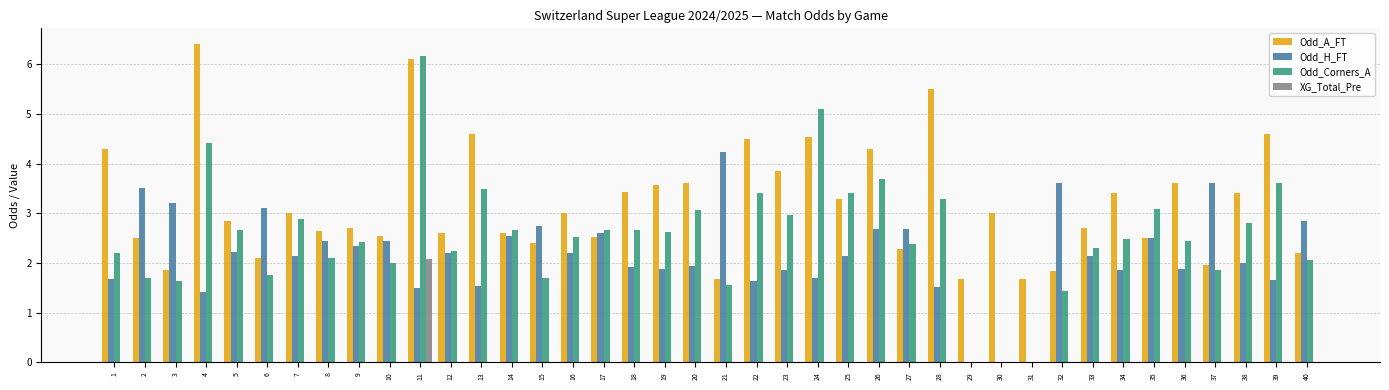

What is the greatest value displayed?

6.4